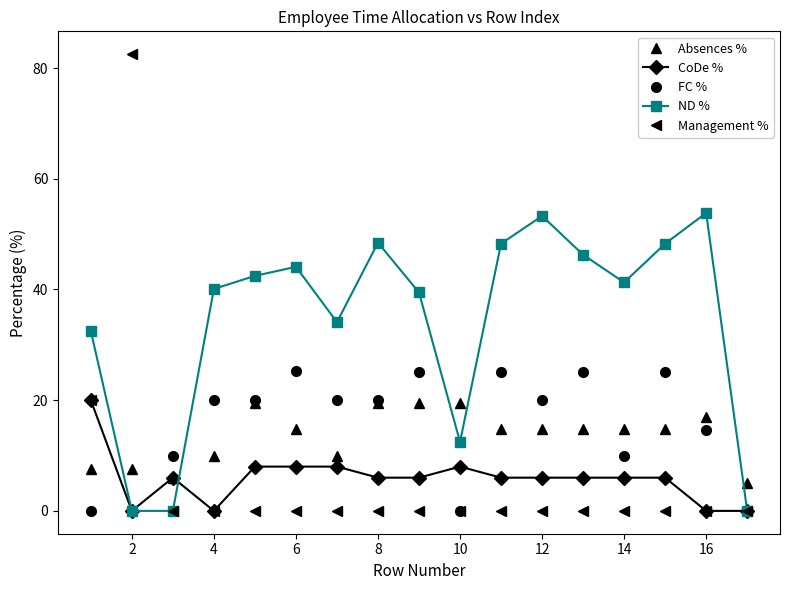

True or false: CoDe % has more than 1 points higher than both neighbors.

True